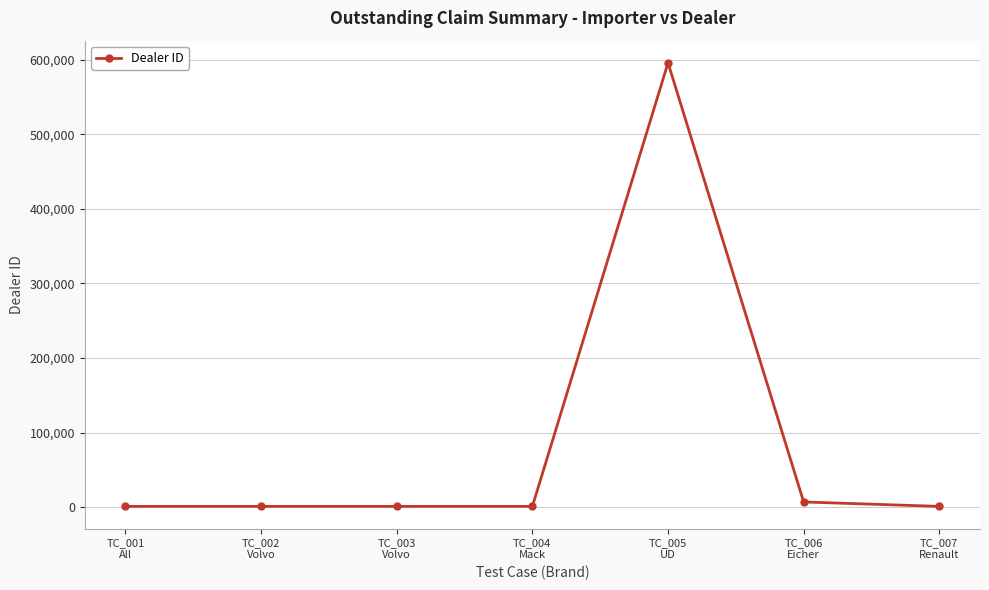

True or false: there are more than 2 points higher than both neighbors.

False